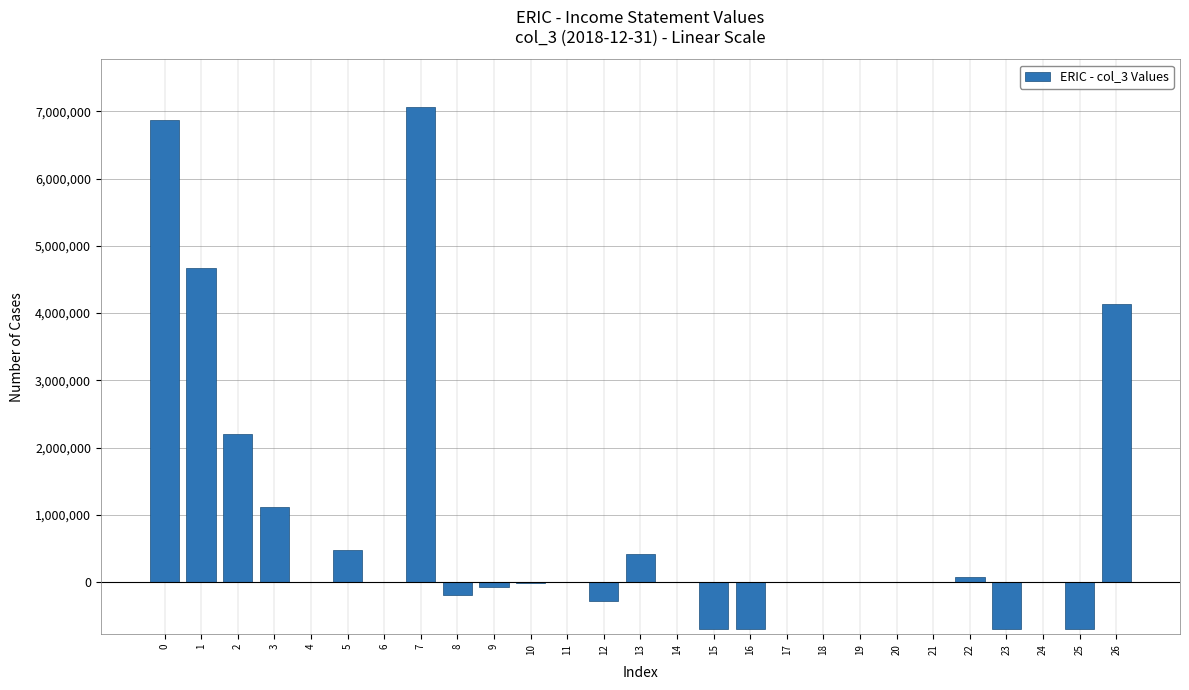

True or false: the data shows 6868400 at 0.

True